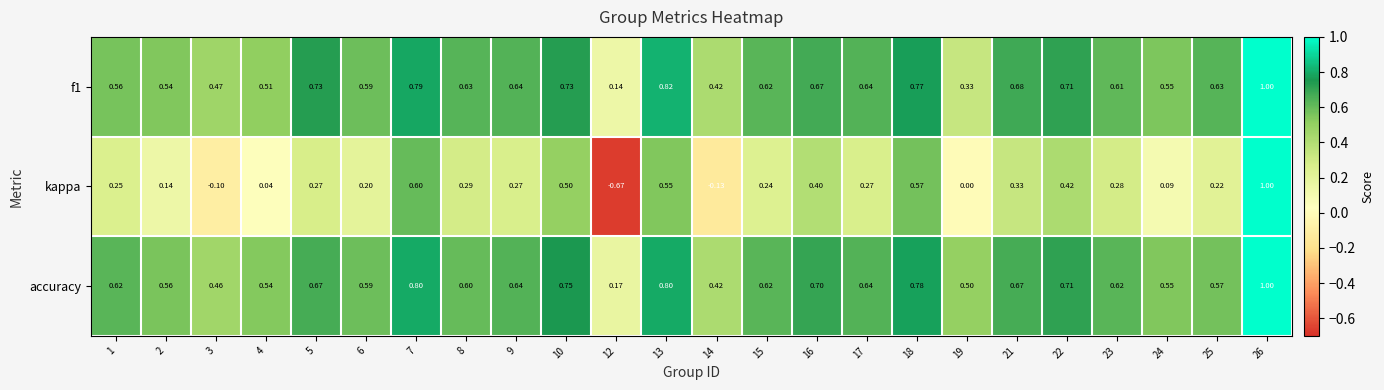

Which series has the widest spread of values?

kappa